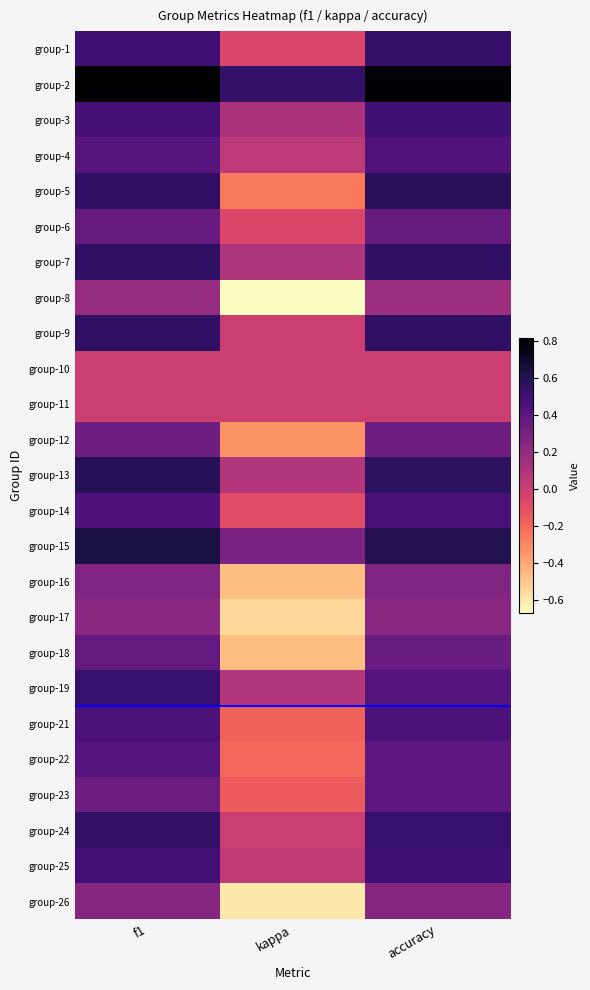

At which category is the sum across all series the highest?

f1